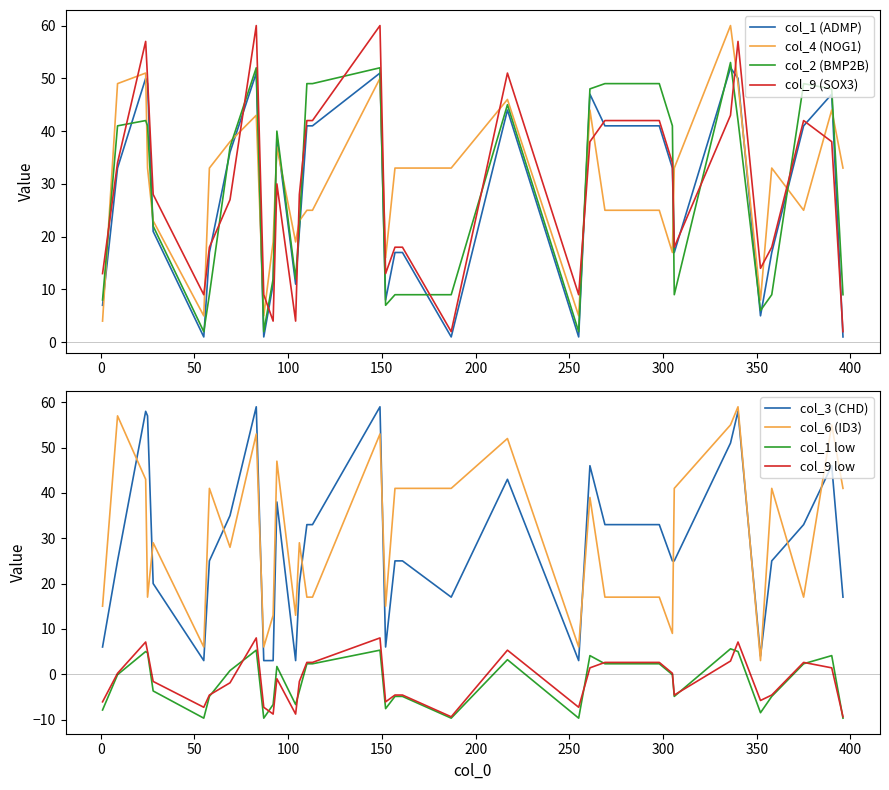

At how many categories does at least one series exceed 14?

32